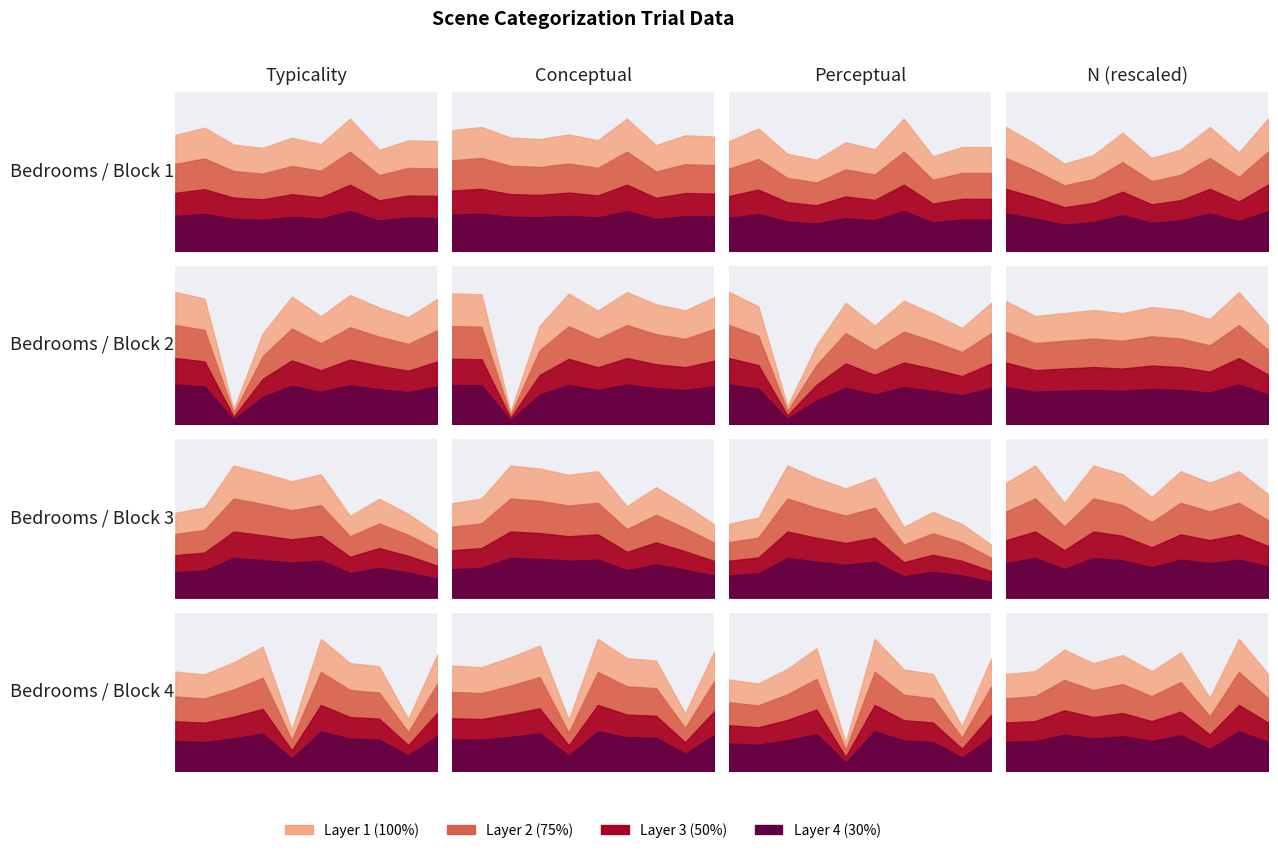

Which series has the largest range (max minus min)?

conceptual